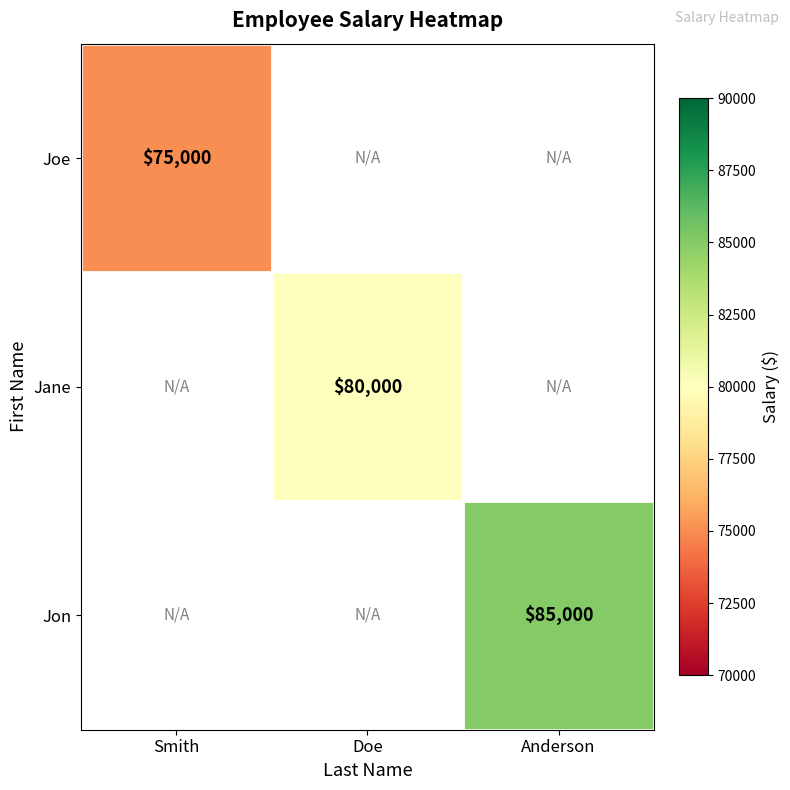

List the series in order of their overall mean, lowest first.

Joe, Jane, Jon